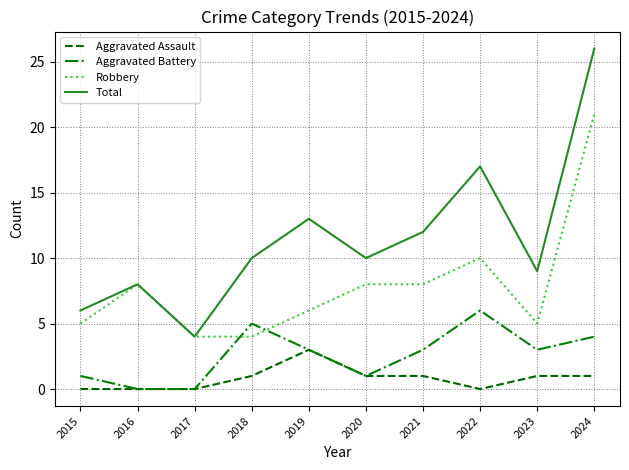

Rank the series by their maximum value, from highest to lowest.

Total, Robbery, Aggravated Battery, Aggravated Assault